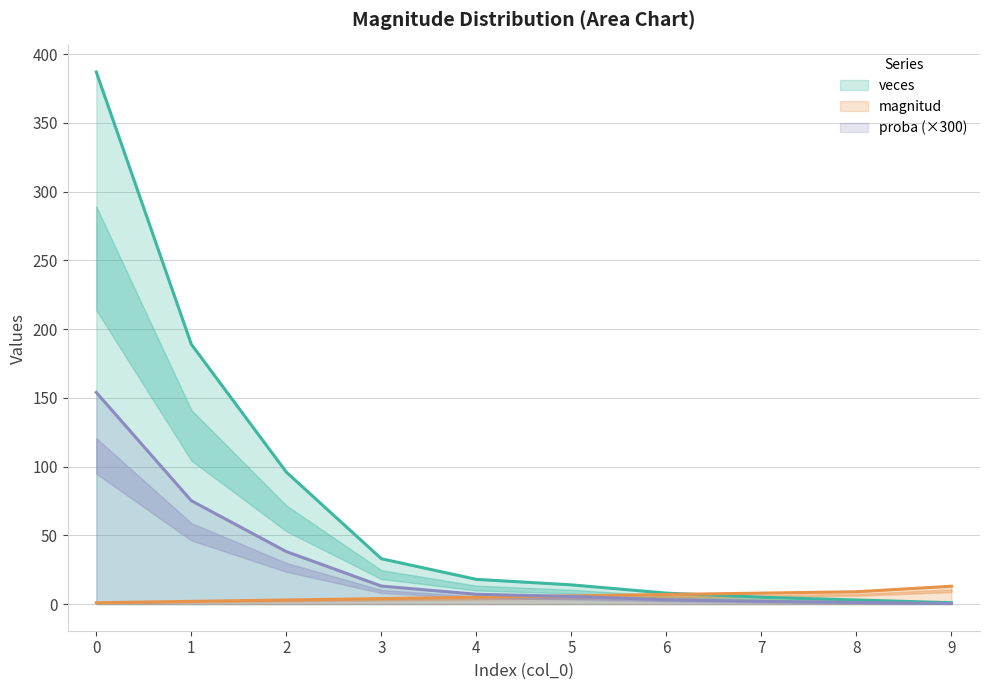

Is the value of veces at 0 greater than the value of proba (×300) at 2?

Yes